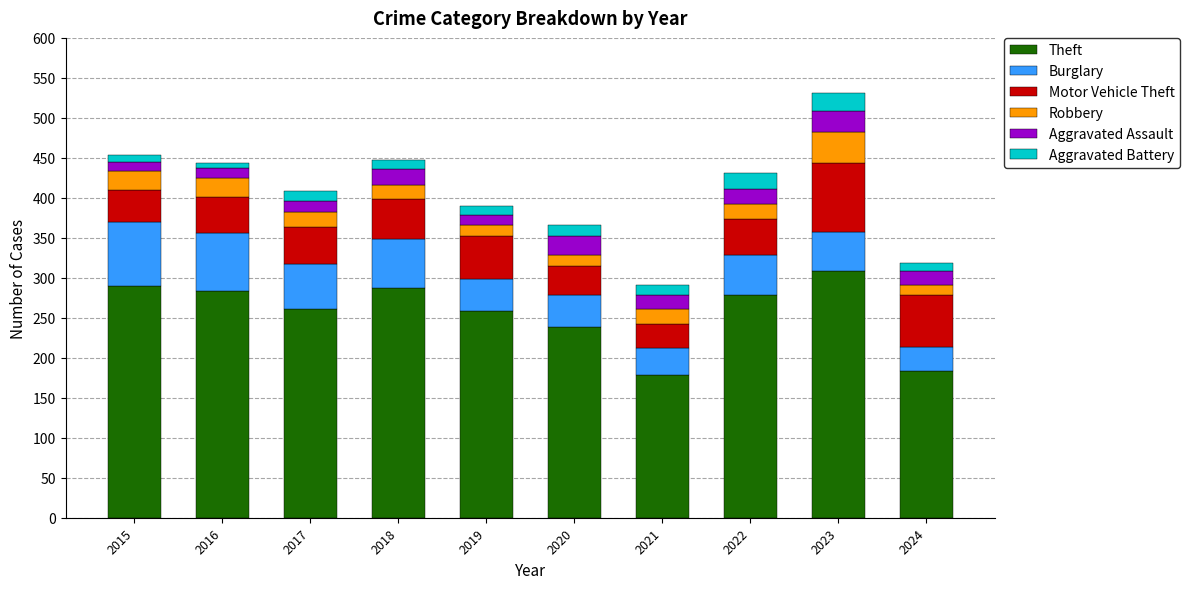

Is it true that Theft equals 283 at 2016?

True